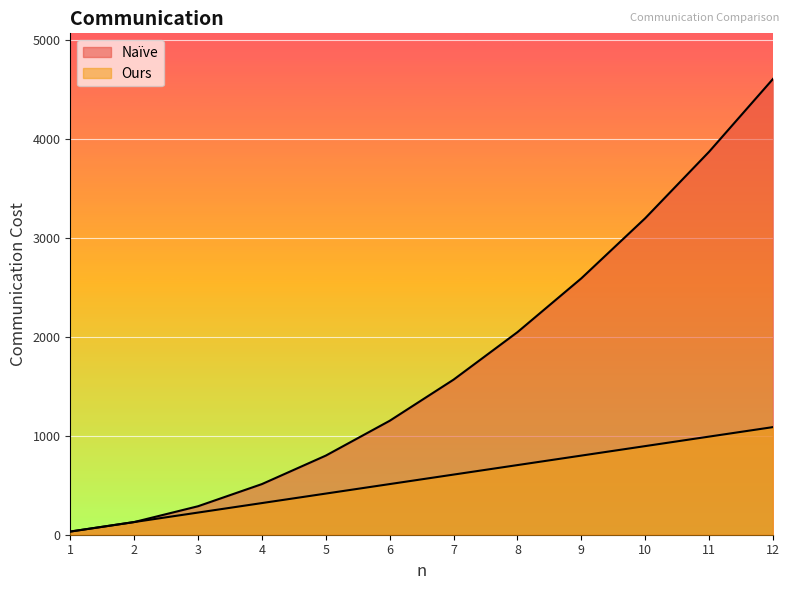

What is the highest value of the Naïve series?

4608